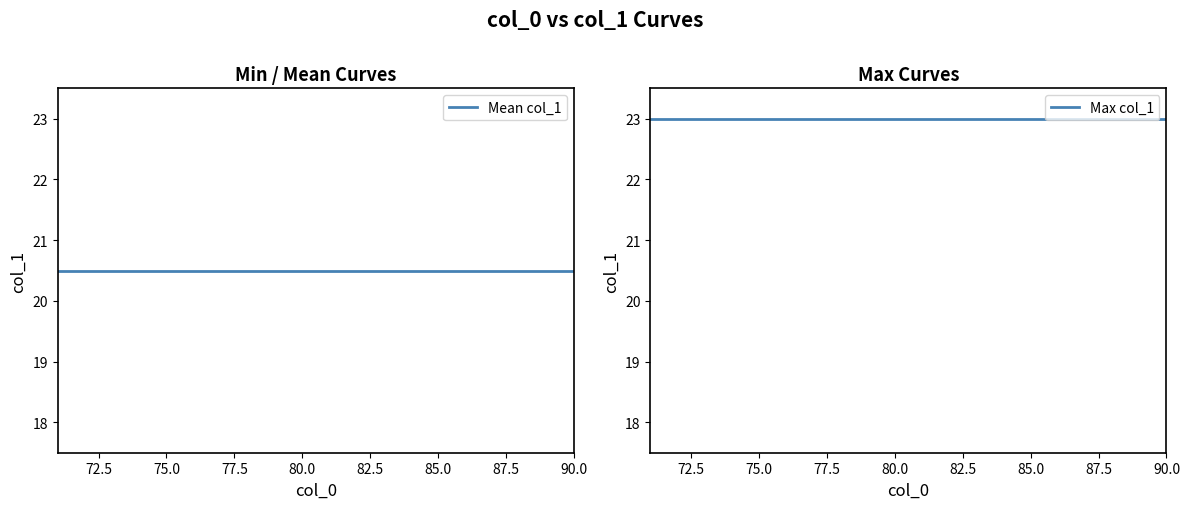

How many data points does each series have?

20